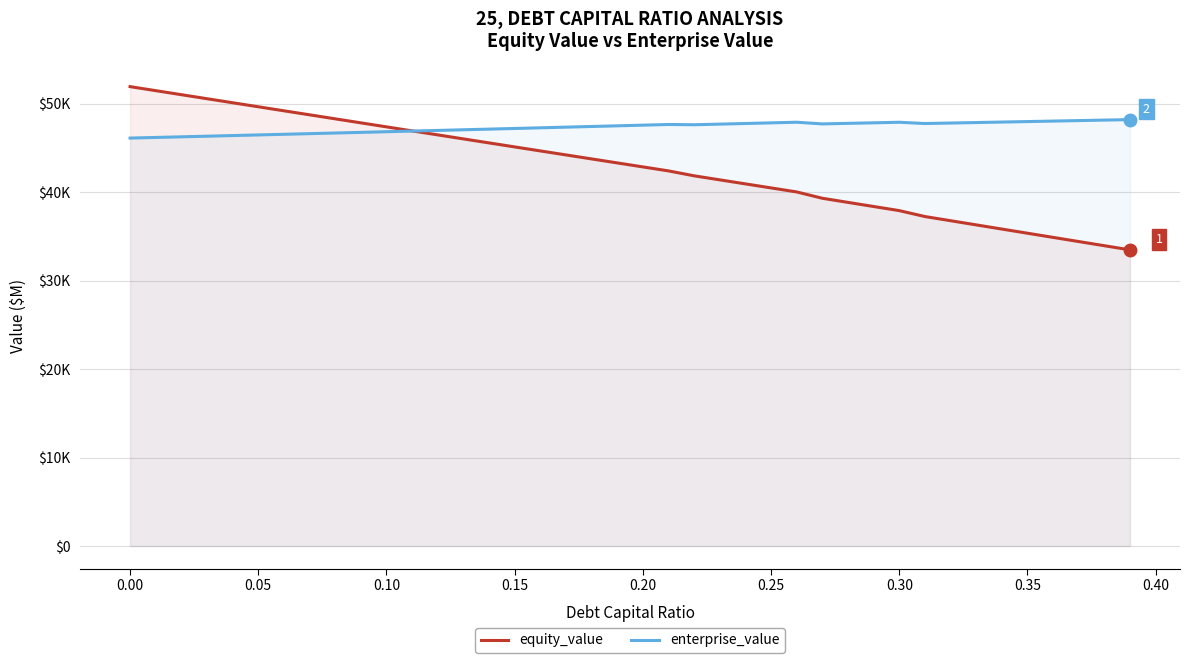

What position from the right is 0.20?

20